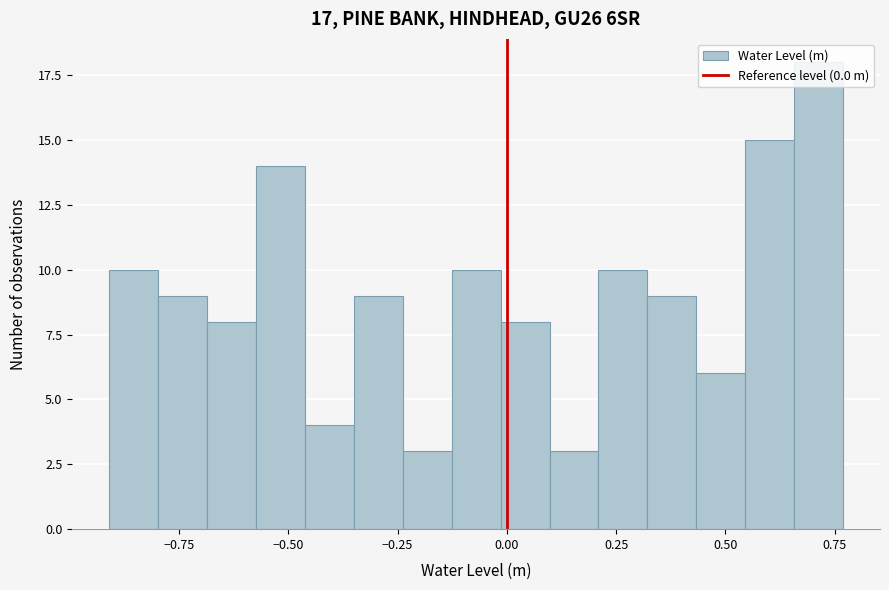

Read against the x-axis, roughly where is the centre of the tallest bar?

0.70